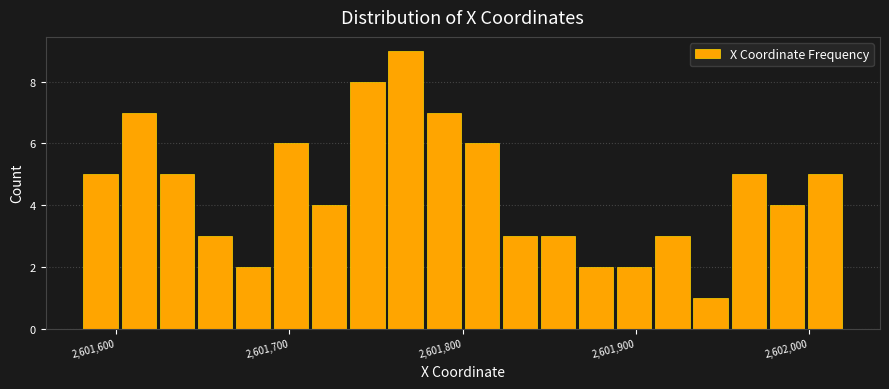

Read against the x-axis, roughly where is the centre of the tallest bar?

2601770